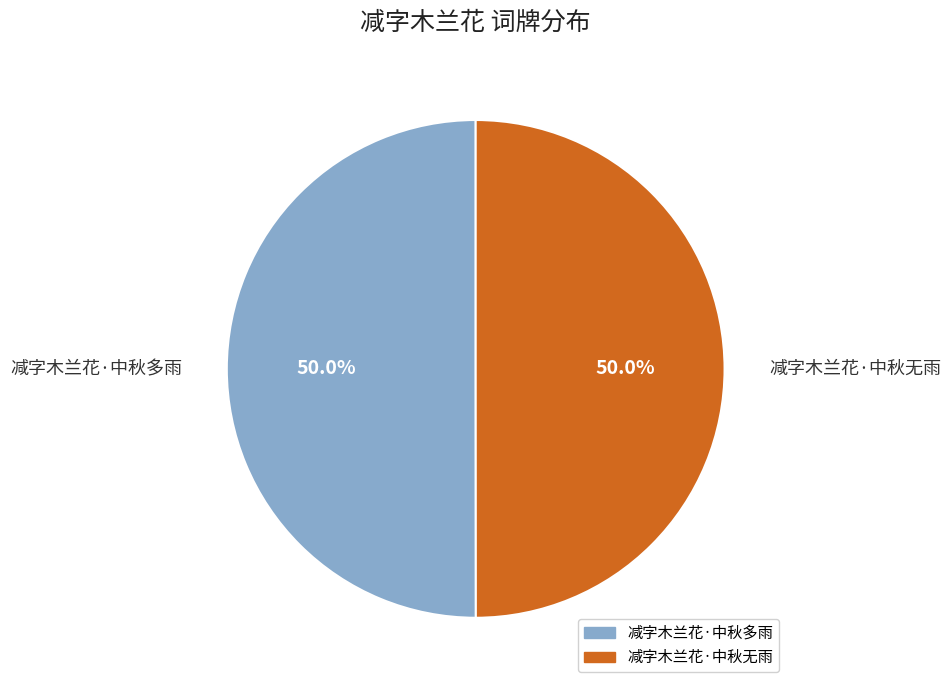

How many segments does this pie chart have?

2